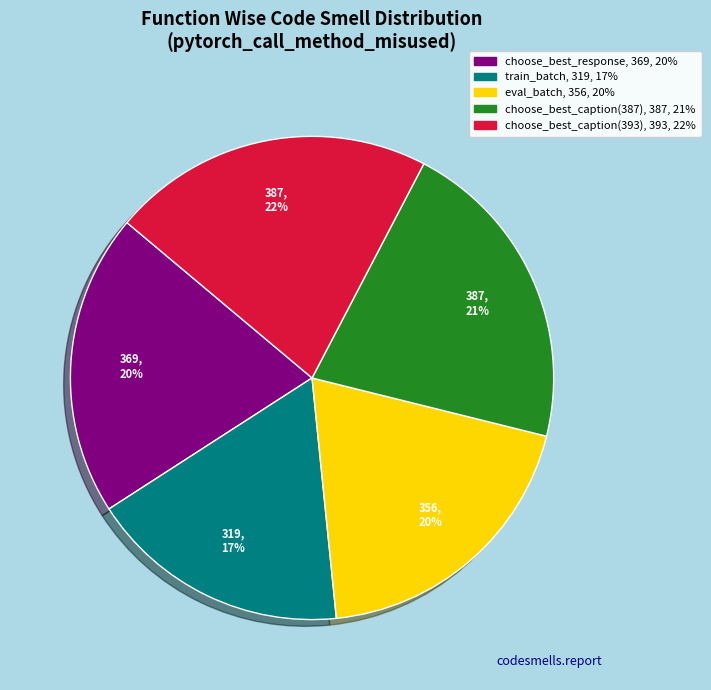

How many segments does this pie chart have?

5